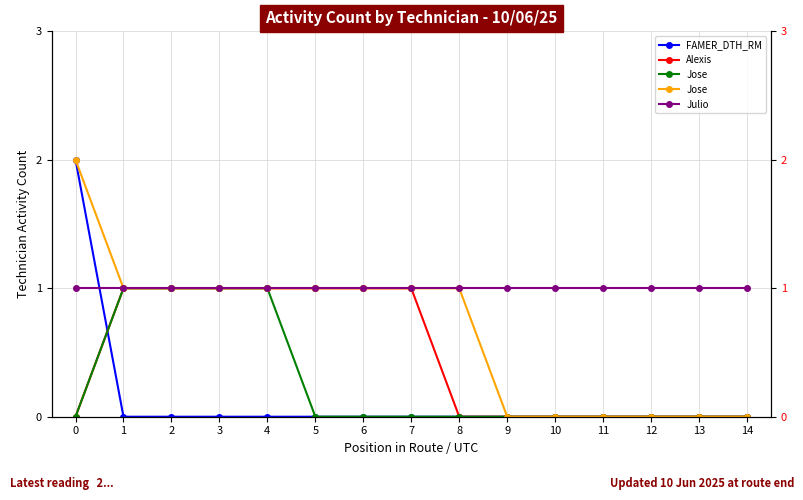

Is the value of Jose at 5 greater than the value of FAMER_DTH_RM at 0?

No